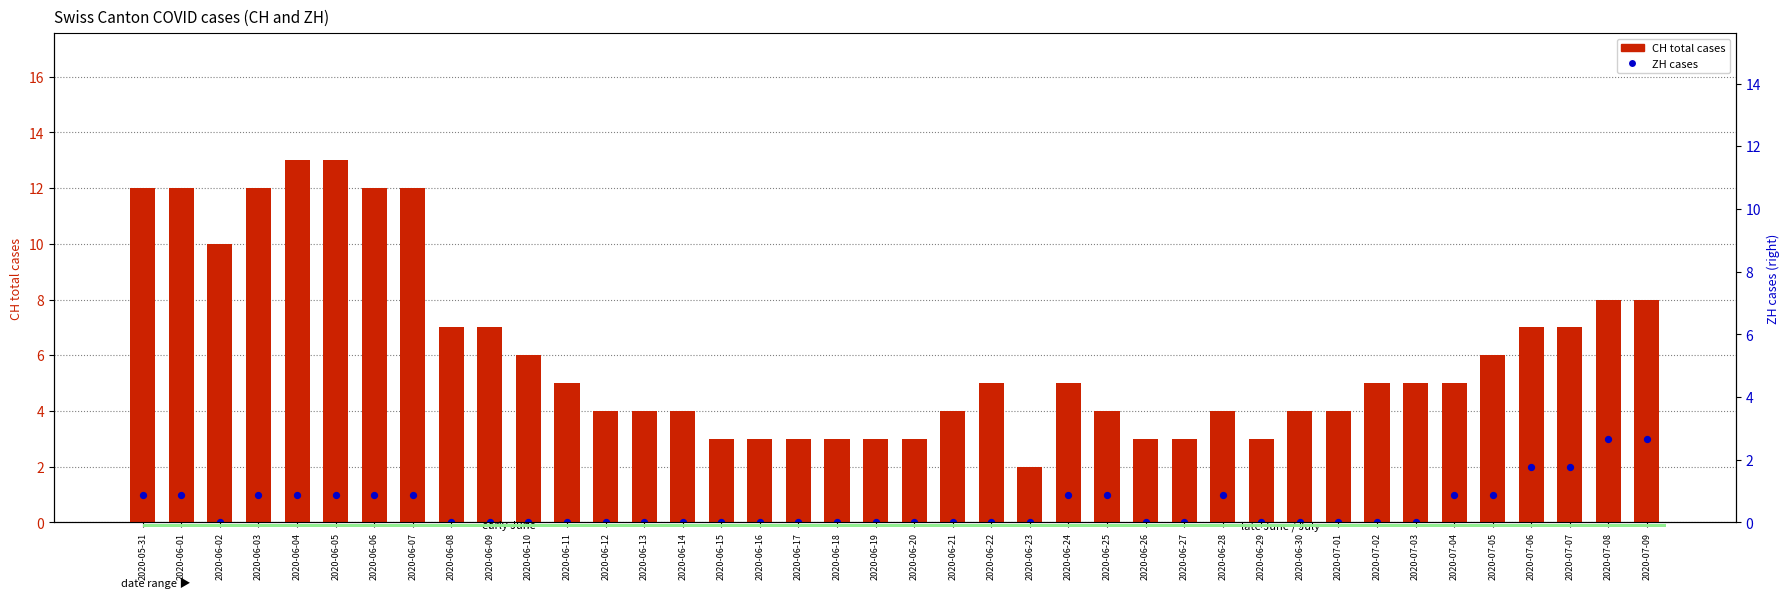

At which category is the sum across all series the highest?

2020-06-04